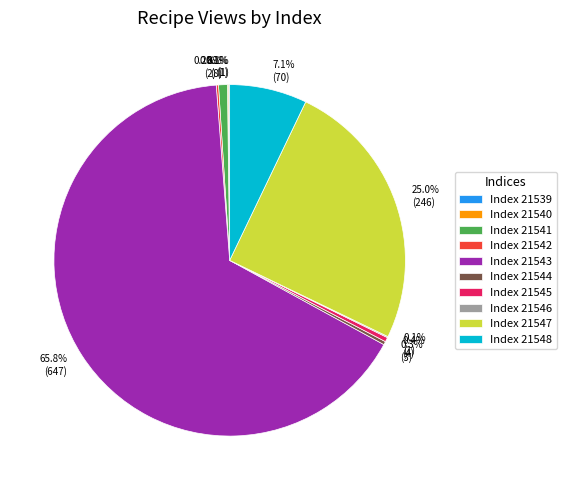

To the nearest percent, what is the average slice percentage?

10%